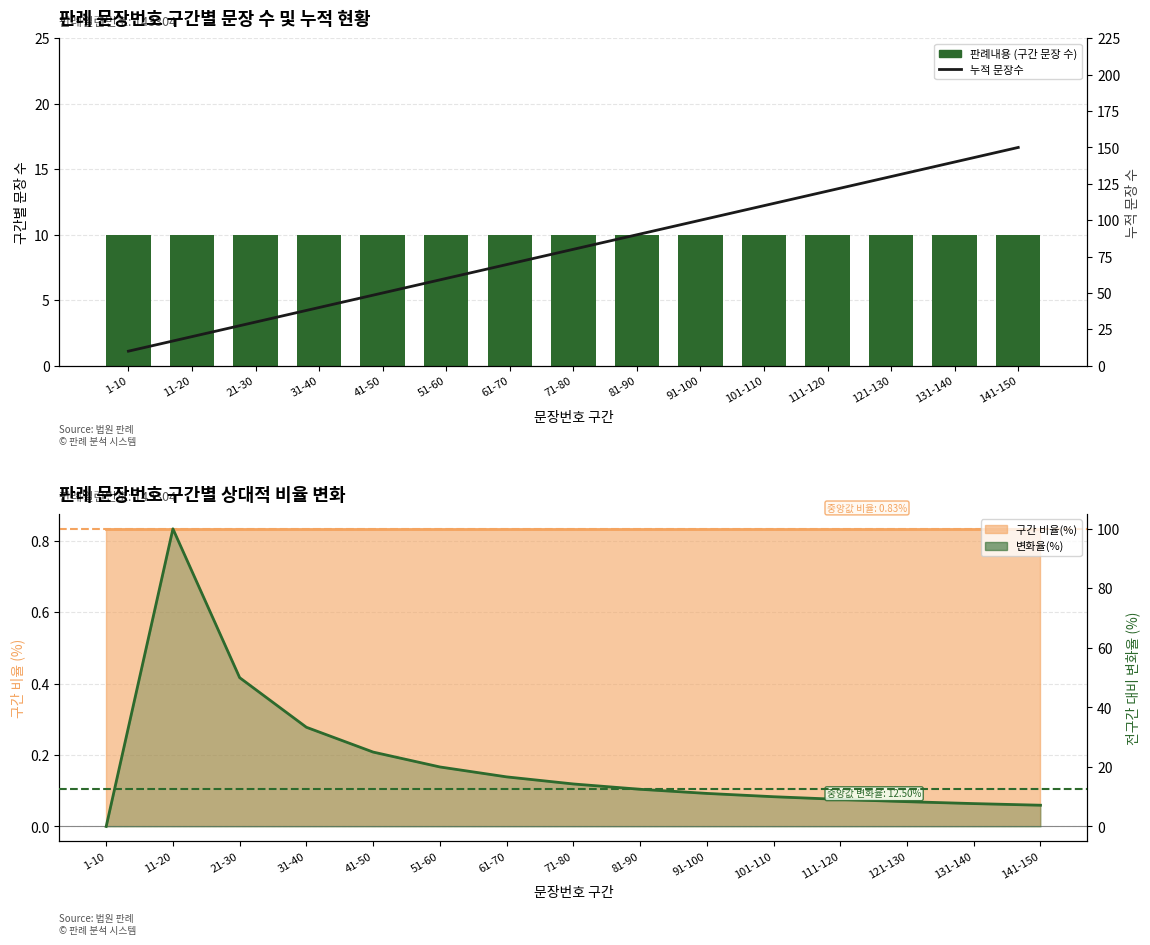

Reading left to right, transcribe all the data shown in this chart.

판례내용: 10.0	10.0	10.0	10.0	10.0	10.0	10.0	10.0	10.0	10.0	10.0	10.0	10.0	10.0	10.0
누적 문장수: 10.0	20.0	30.0	40.0	50.0	60.0	70.0	80.0	90.0	100.0	110.0	120.0	130.0	140.0	150.0
전 구간 대비 변화율(%): 0.0	100.0	50.0	33.3	25.0	20.0	16.7	14.3	12.5	11.1	10.0	9.1	8.3	7.7	7.1